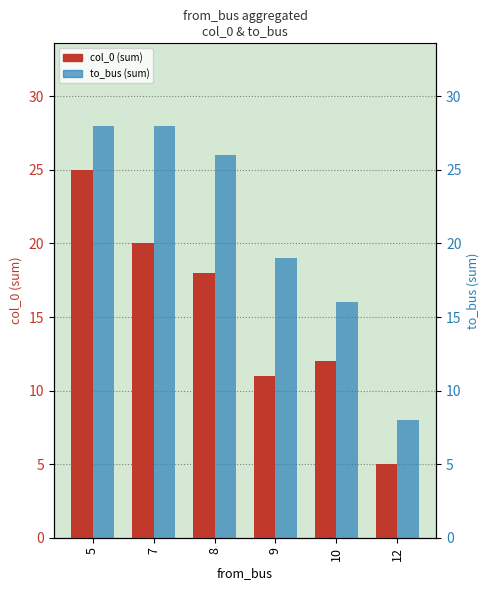

Is it true that to_bus (sum) equals 47 at 5?

False